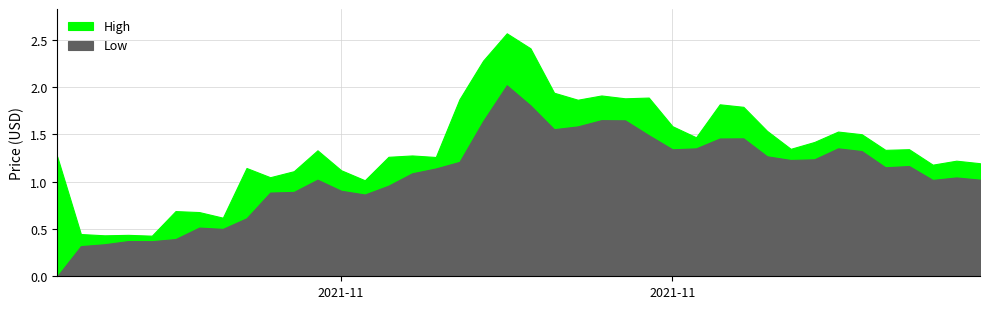

Between 18 and 33, which is larger?

18